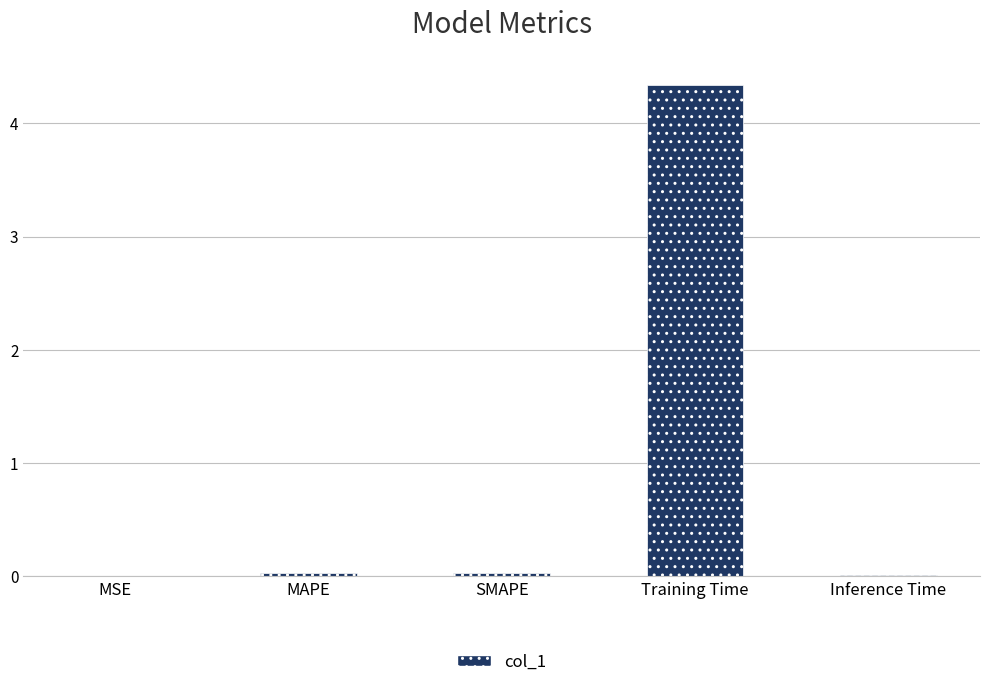

What is the change in value from SMAPE to Training Time?

+4.3